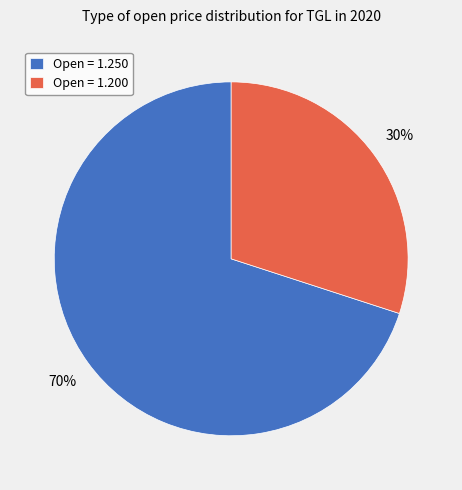

Is there a majority slice in this chart?

Yes